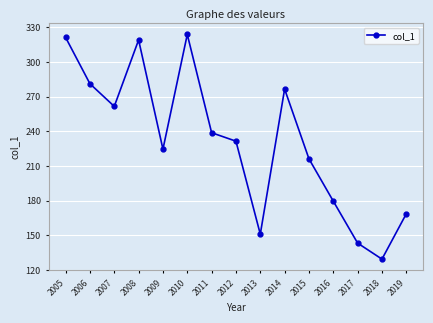

Is it true that the value at 2014 is 497.1?

False